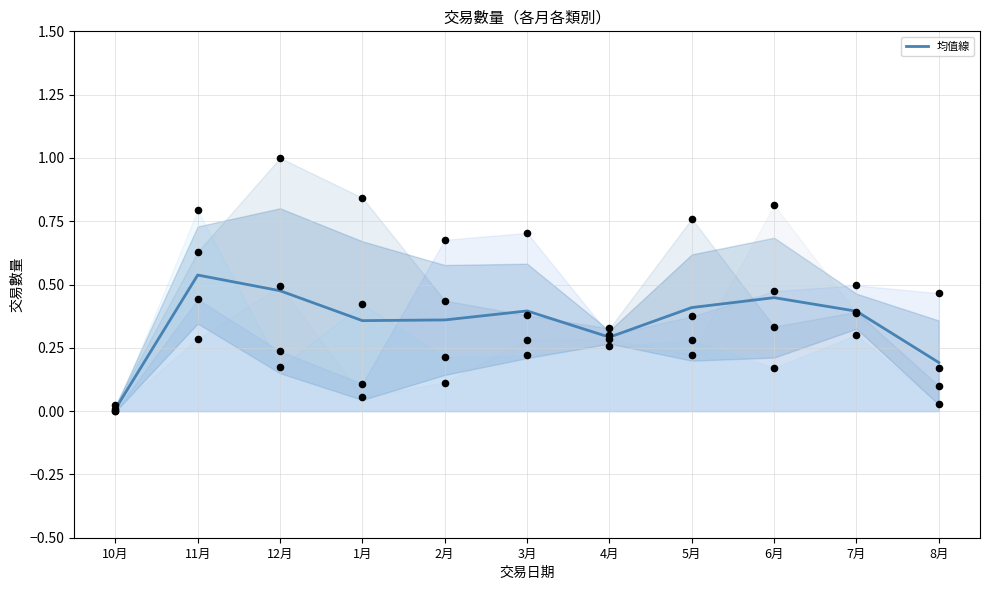

Between 6月 and 8月, which is larger?

6月